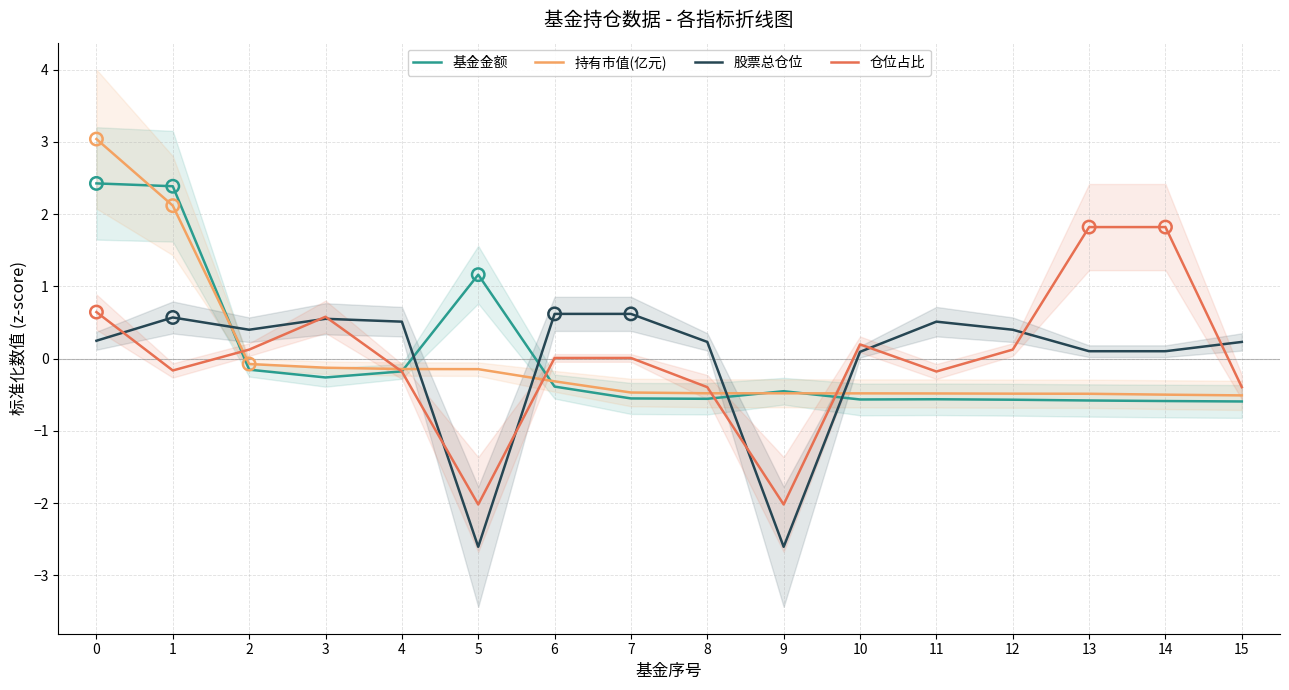

Which series has the largest total across all categories?

股票总仓位